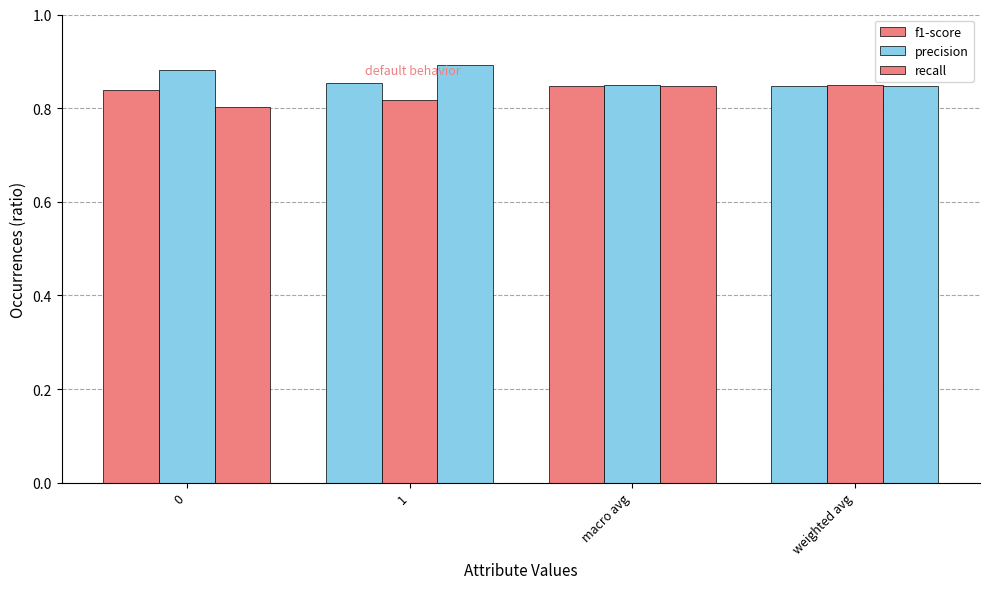

Reading left to right, transcribe all the data shown in this chart.

f1-score: 0.8	0.9	0.8	0.8
precision: 0.9	0.8	0.8	0.8
recall: 0.8	0.9	0.8	0.8